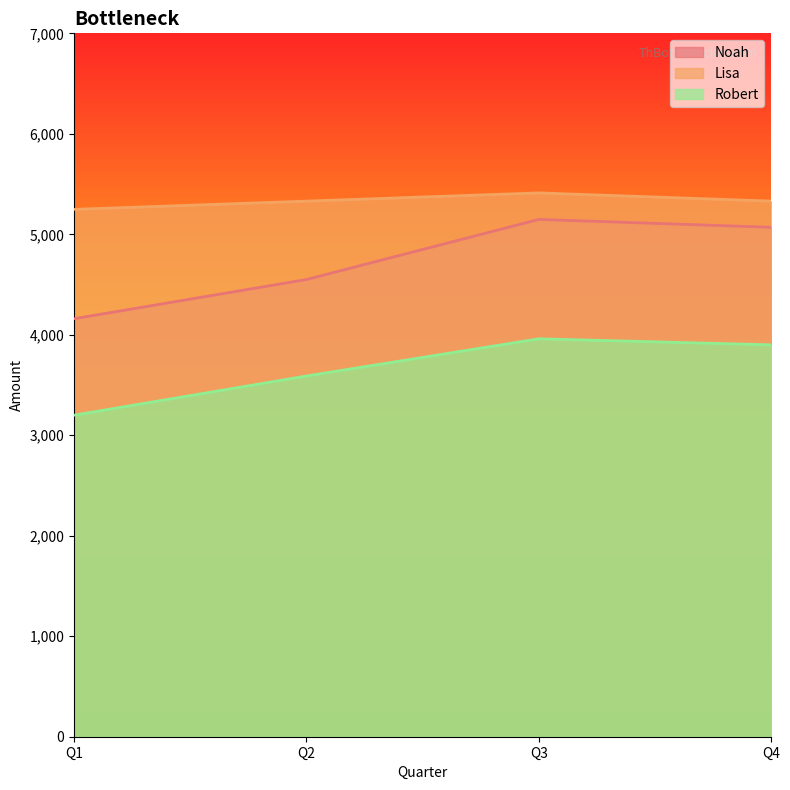

True or false: Noah and Robert cross at least once.

False